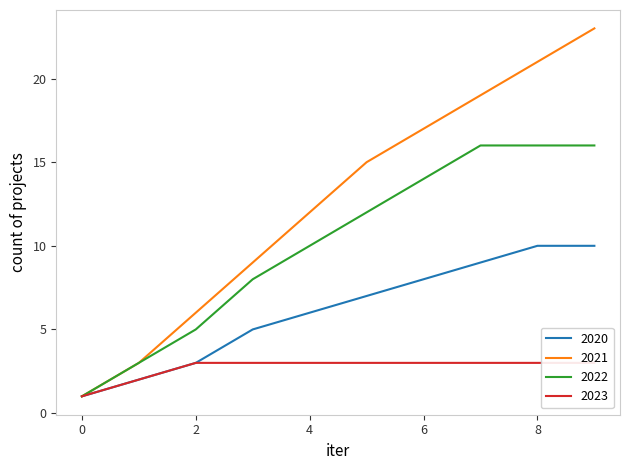

What is the maximum value for 2022?

16